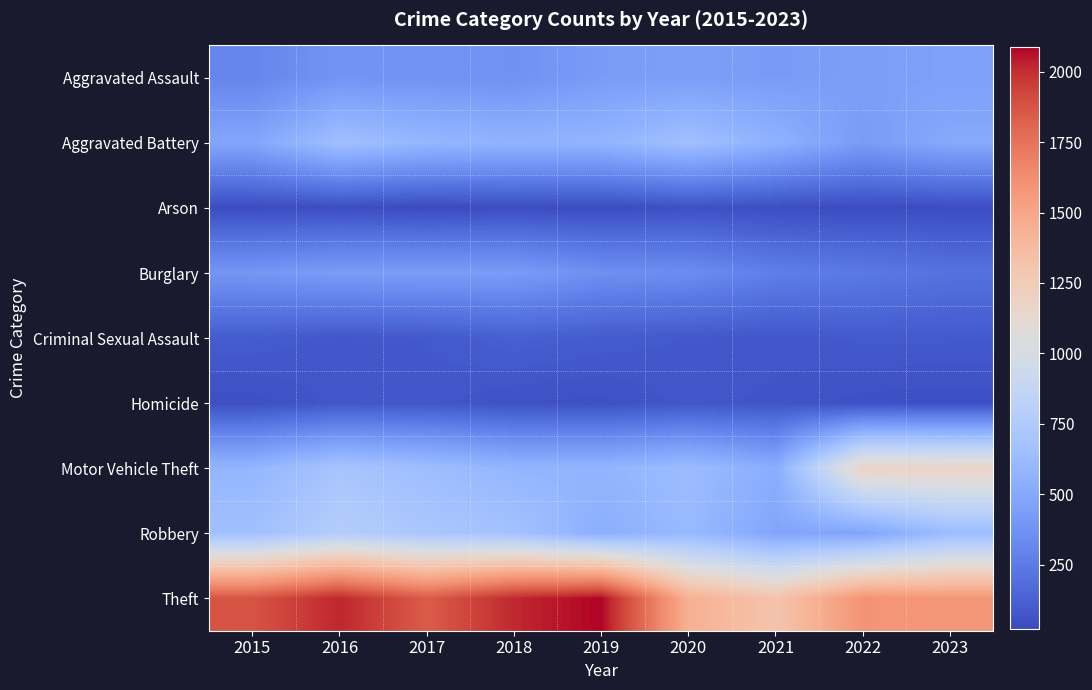

Reading right to left, list all the values displayed in this chart.

Aggravated Assault: 2023=453	2022=438	2021=423	2020=439	2019=425	2018=369	2017=378	2016=382	2015=306
Aggravated Battery: 2023=505	2022=424	2021=556	2020=657	2019=575	2018=567	2017=591	2016=656	2015=483
Arson: 2023=34	2022=30	2021=40	2020=52	2019=29	2018=36	2017=23	2016=37	2015=33
Burglary: 2023=206	2022=244	2021=271	2020=343	2019=358	2018=426	2017=432	2016=429	2015=396
Criminal Sexual Assault: 2023=91	2022=92	2021=77	2020=86	2019=99	2018=117	2017=88	2016=80	2015=101
Homicide: 2023=43	2022=48	2021=67	2020=78	2019=50	2018=55	2017=79	2016=80	2015=46
Motor Vehicle Theft: 2023=1180	2022=1187	2021=527	2020=627	2019=577	2018=580	2017=644	2016=698	2015=583
Robbery: 2023=635	2022=475	2021=480	2020=612	2019=539	2018=676	2017=714	2016=775	2015=660
Theft: 2023=1582	2022=1596	2021=1312	2020=1444	2019=2086	2018=2015	2017=1844	2016=2021	2015=1874